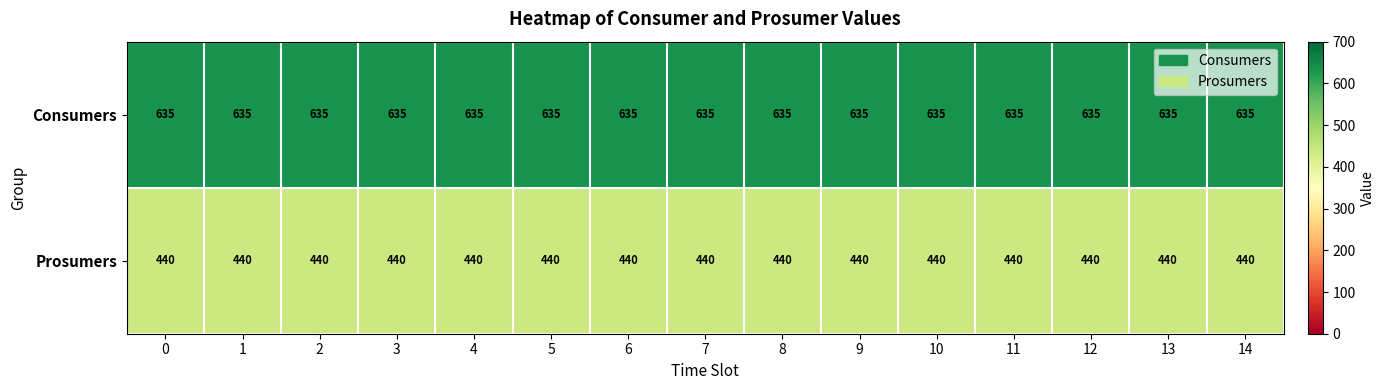

List the series in order of their peak value, lowest first.

Prosumers, Consumers